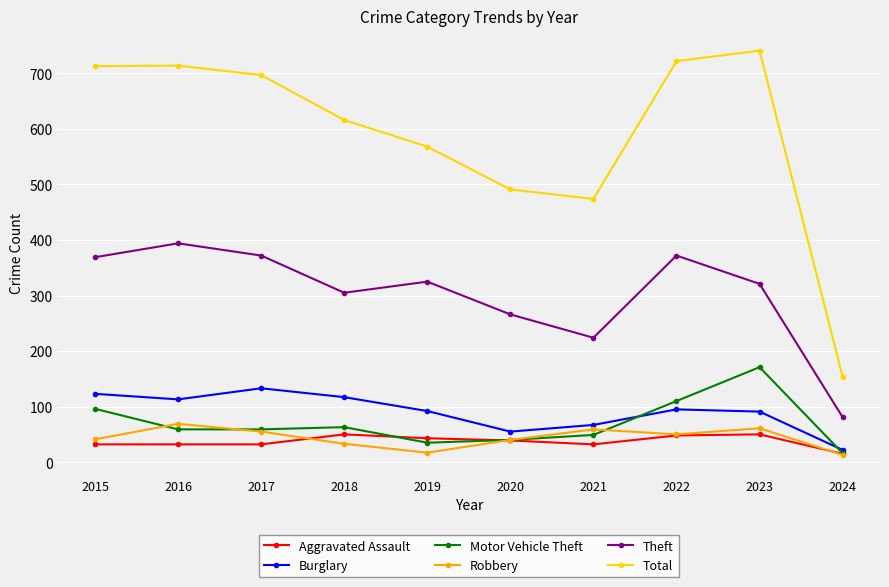

The Theft series shows 158 at 2015. True or false?

False